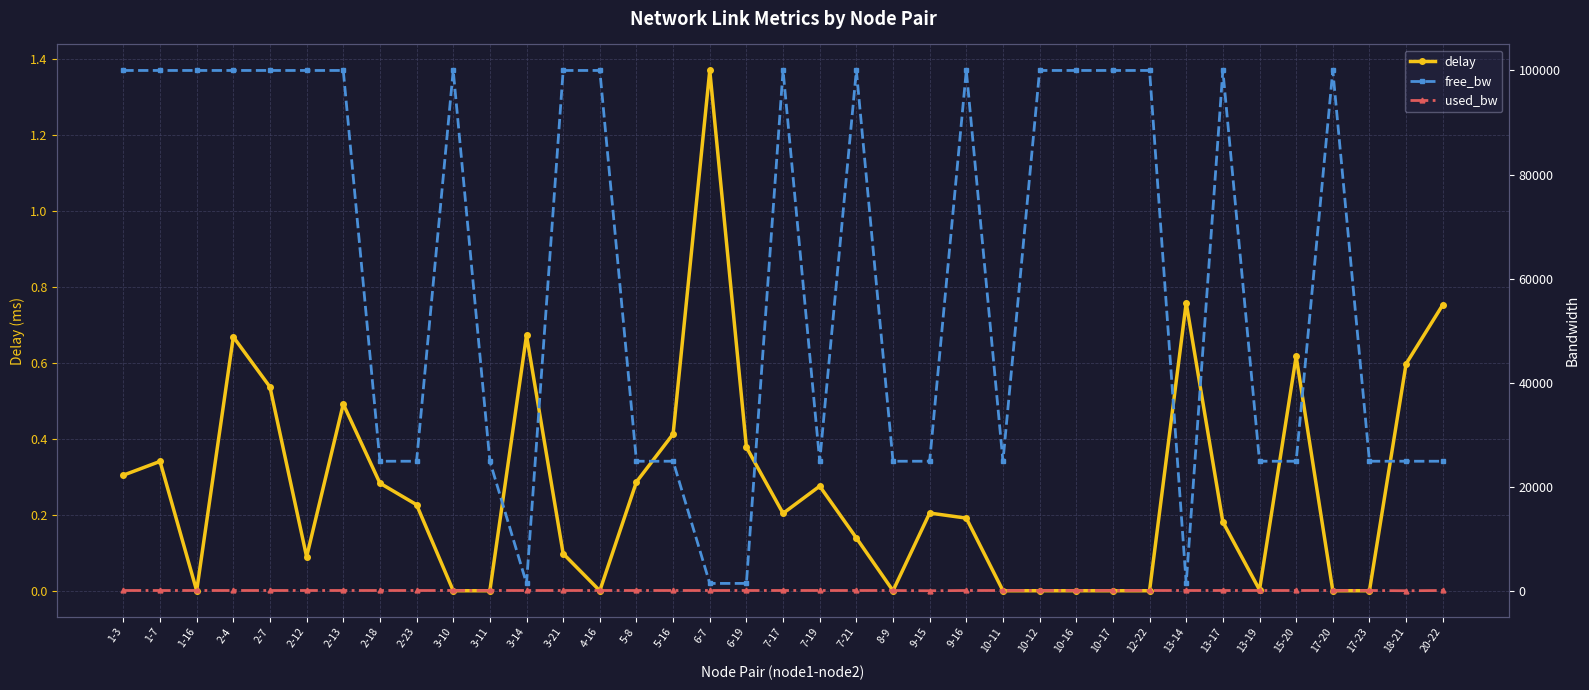

How many lines are shown in the chart?

3